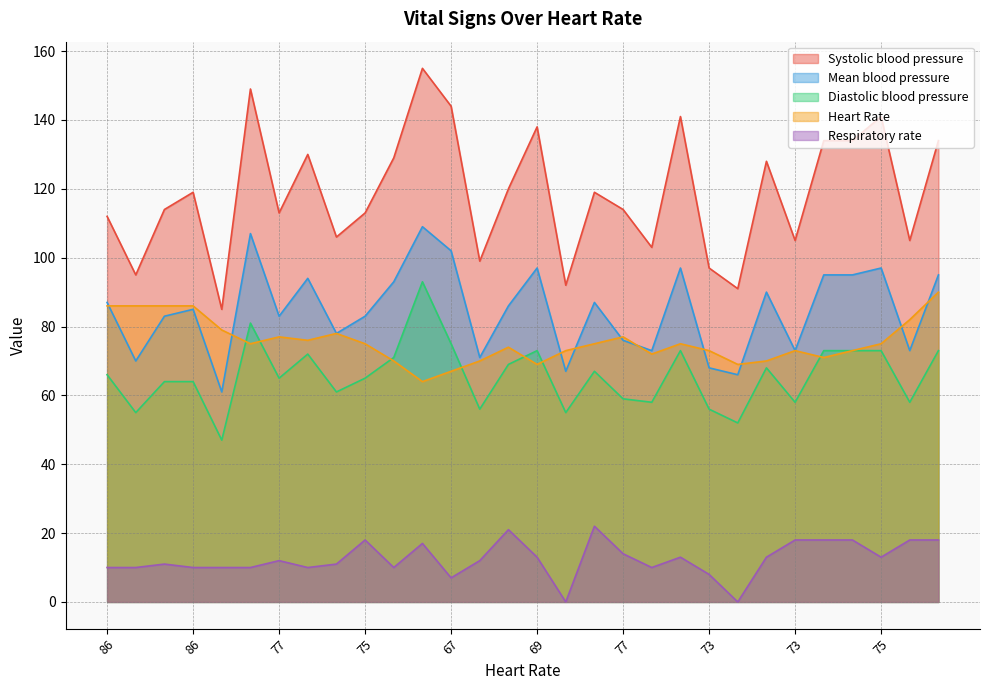

At how many categories does at least one series exceed 21?

30